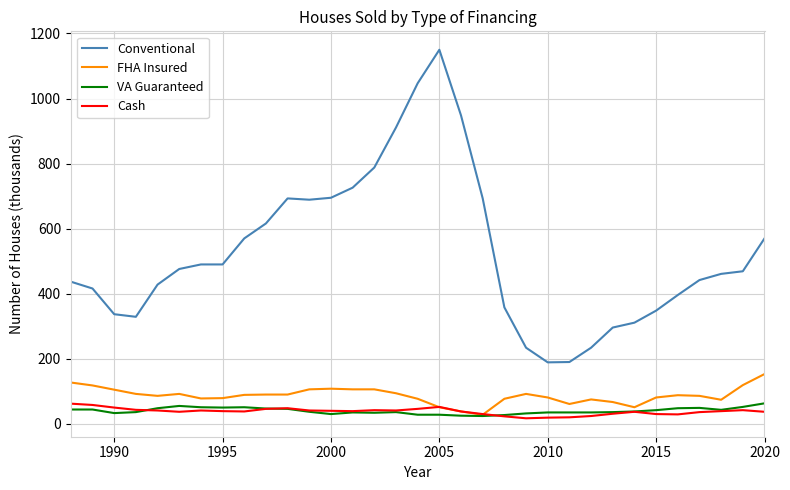

What is the highest value of the FHA Insured series?

153